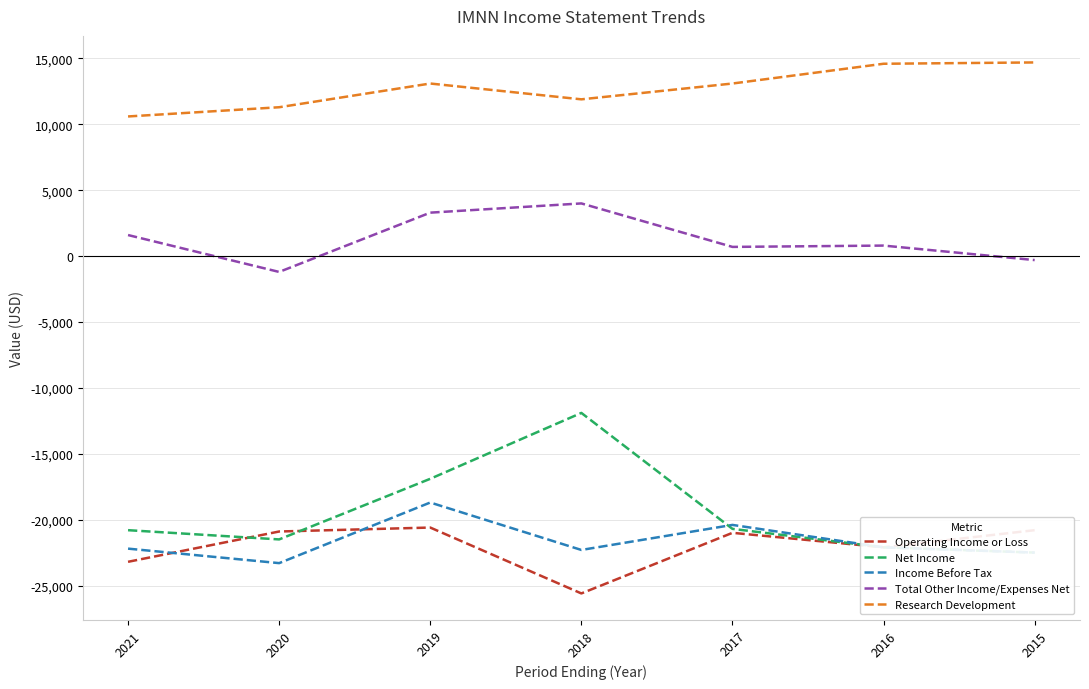

What is the approximate value of Income Before Tax at 2020, to the nearest 50?

-23300